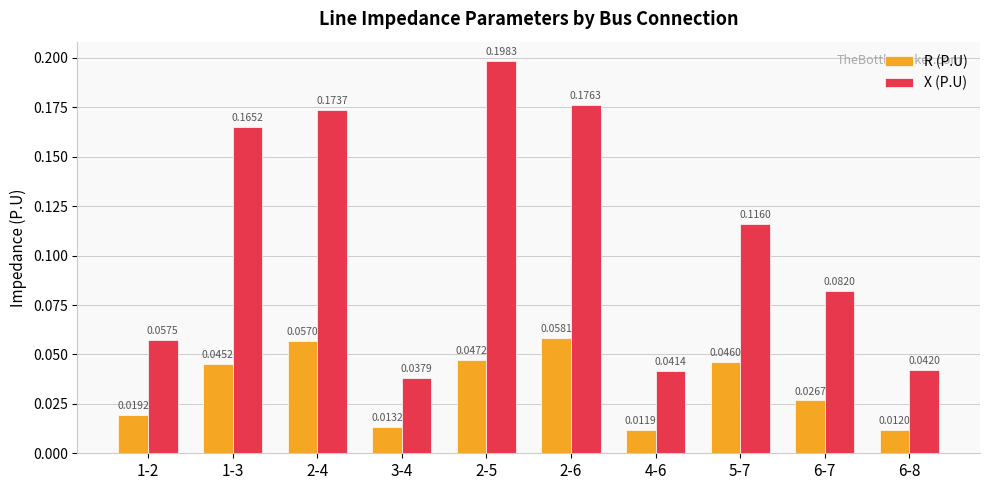

At which category does the chart reach its minimum across all series?

4-6